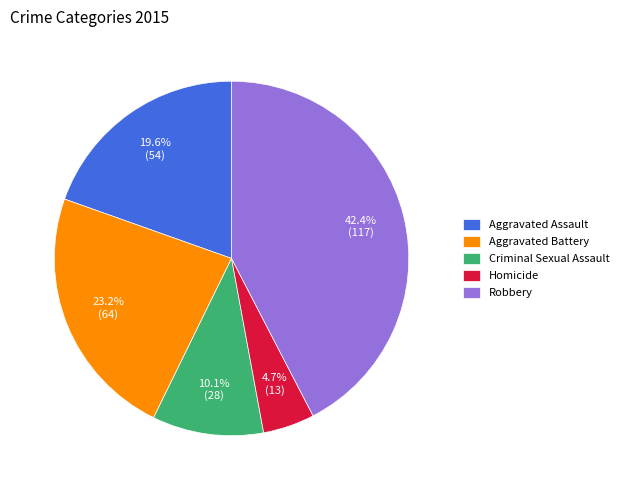

Is there a majority slice in this chart?

No